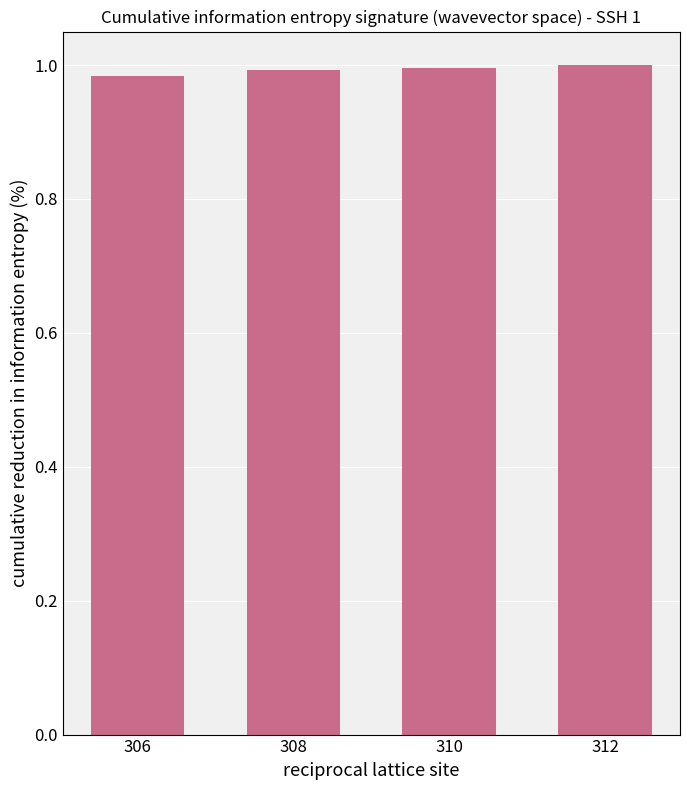

Count the number of categories in the chart.

4